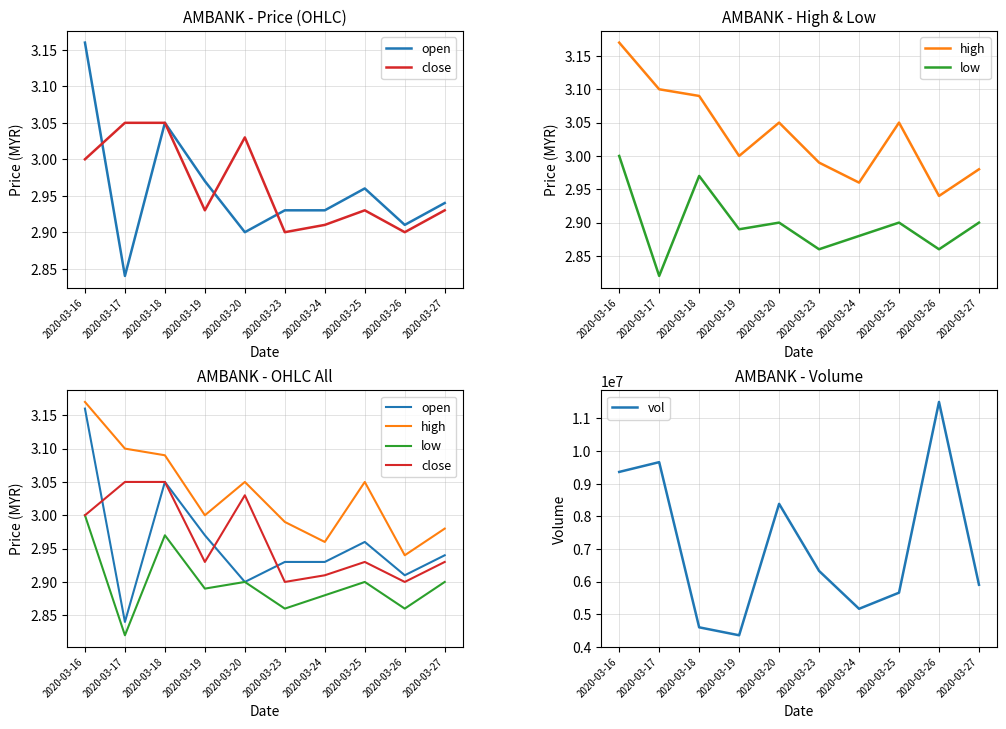

Which series has the widest spread of values?

vol